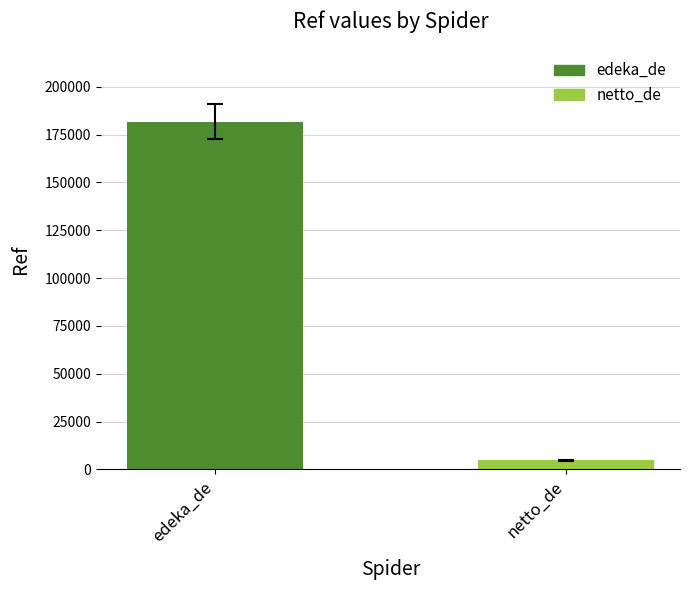

Which category has the lowest value across all series?

netto_de